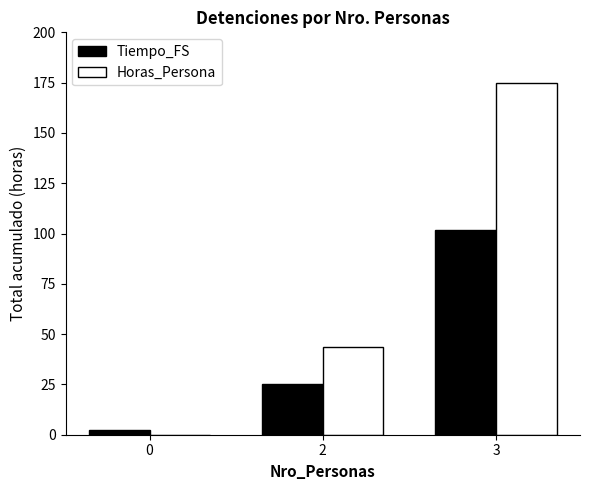

Reading left to right, transcribe all the data shown in this chart.

Tiempo_FS: 0=2.4	2=25.2	3=101.7
Horas_Persona: 0=0.0	2=43.8	3=174.8